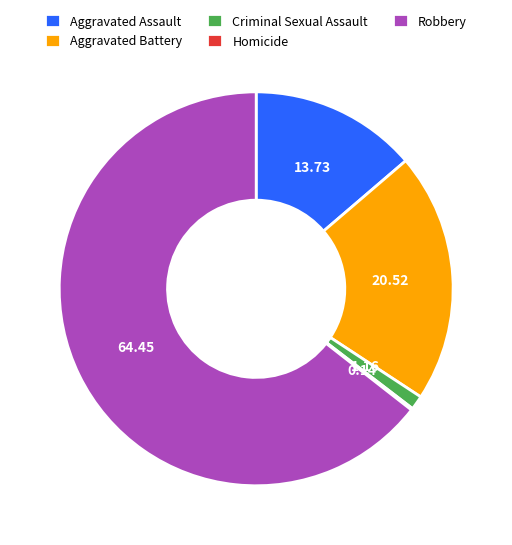

Combined, do Aggravated Battery and Aggravated Assault account for over 50%?

No